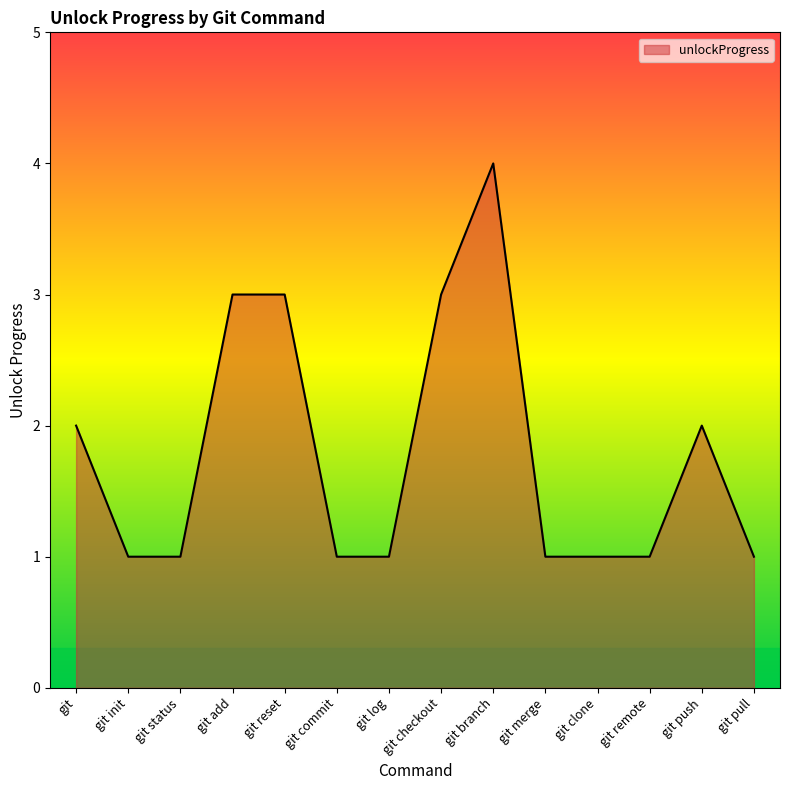

What is the smallest value displayed?

1